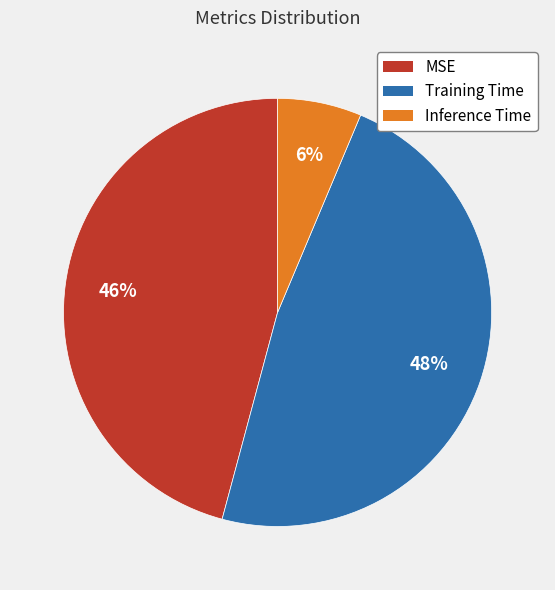

Does MSE account for over 50% of the chart?

No